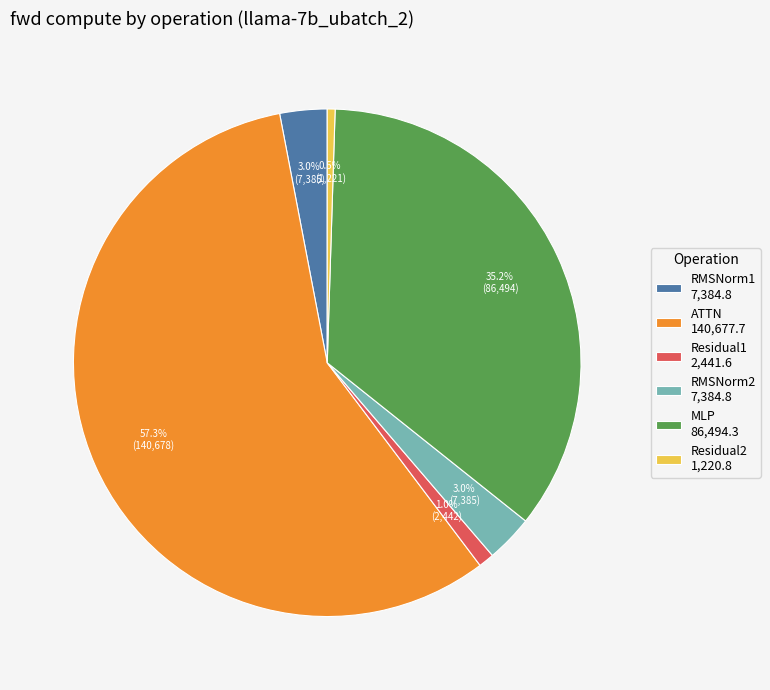

Which slice represents more than half of the pie?

ATTN